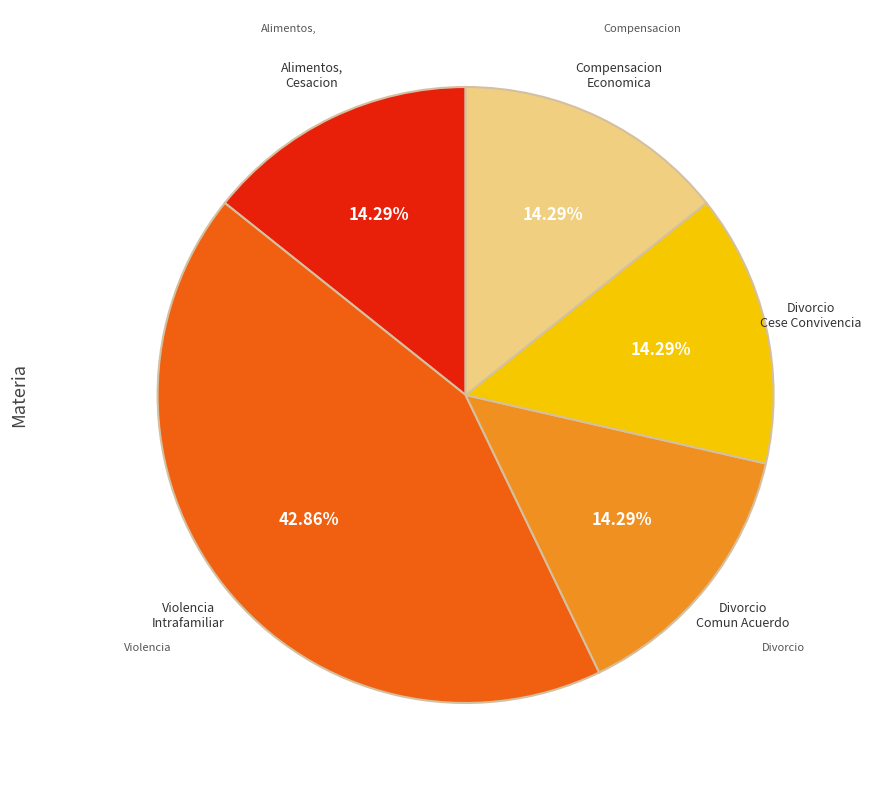

Is there a majority slice in this chart?

No